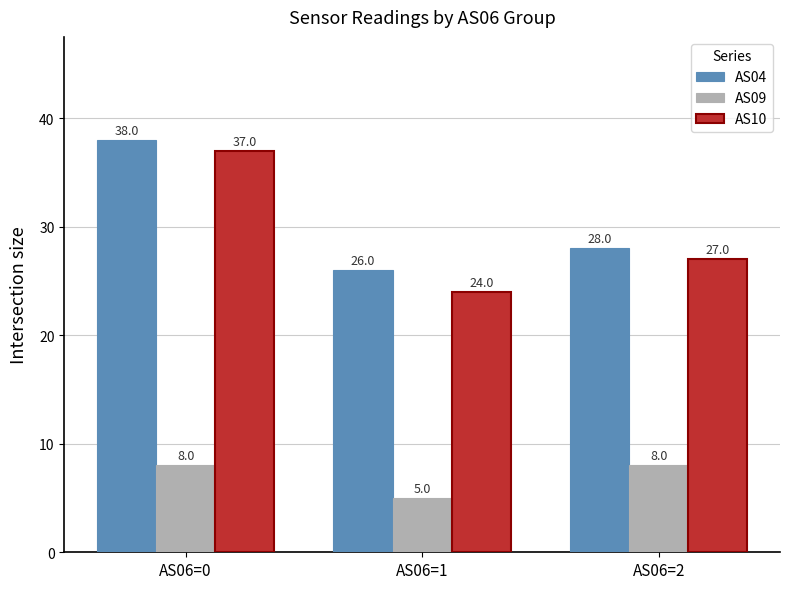

What is the difference between the maximum and minimum values in the AS09 series?

3